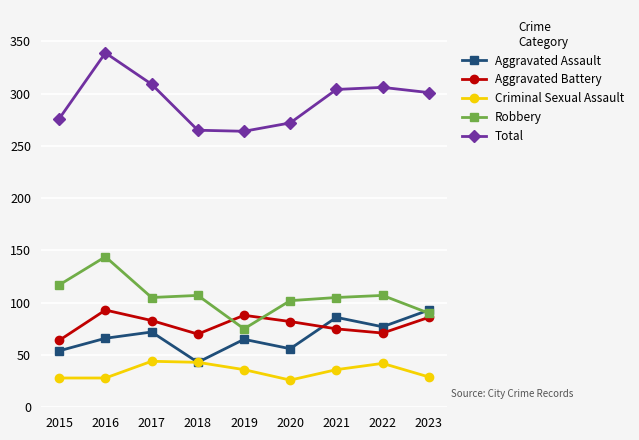

Between 2017 and 2019, which series saw the biggest shift?

Total